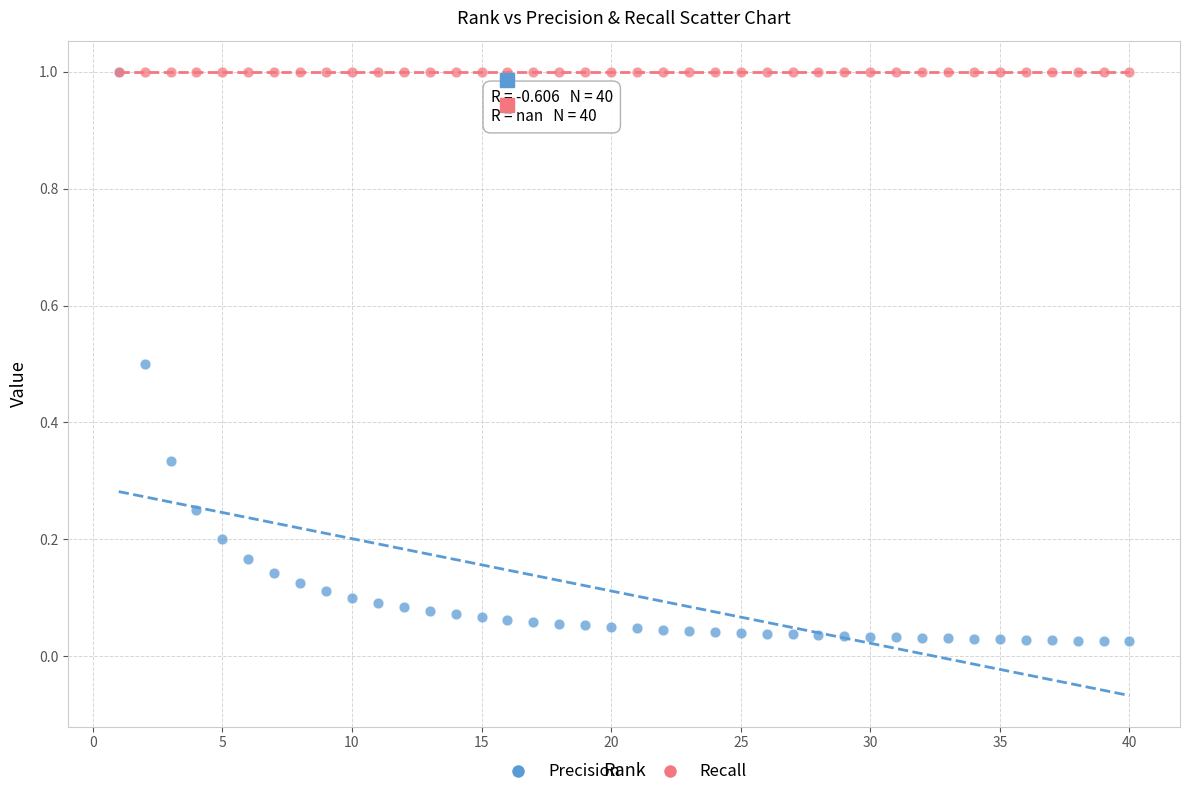

Which series reaches the minimum Y coordinate?

Precision